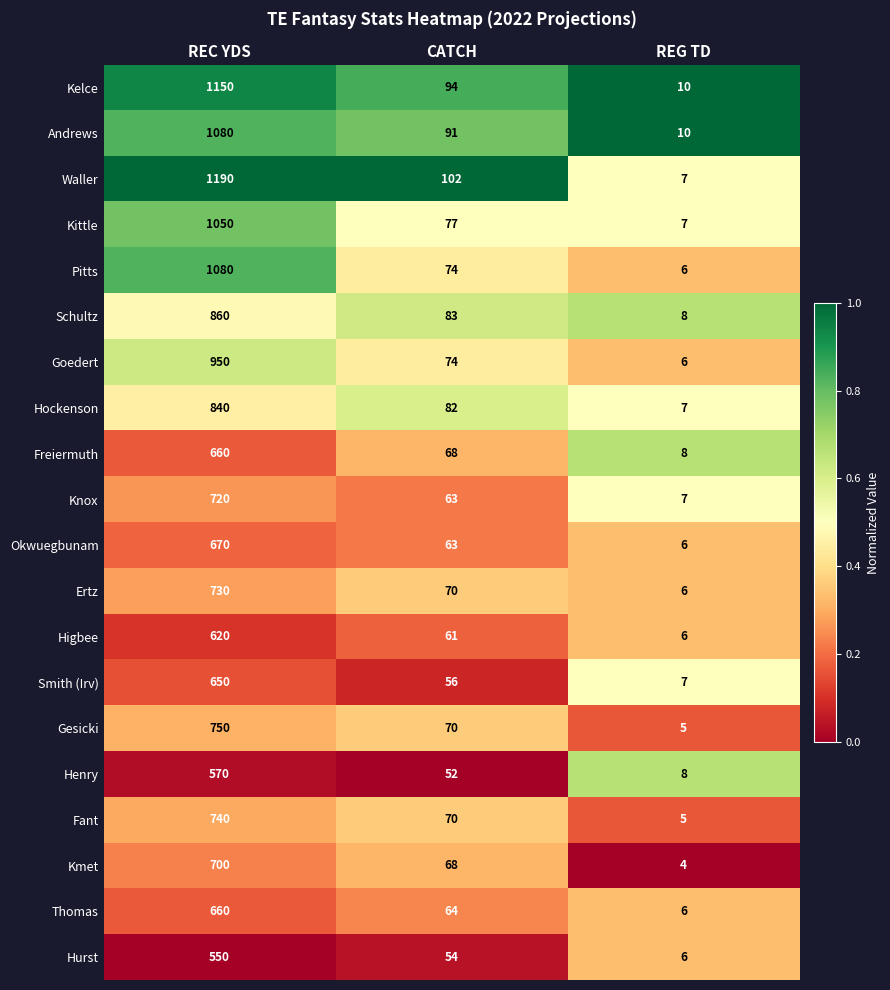

Which category has the lowest value across all series?

REG TD